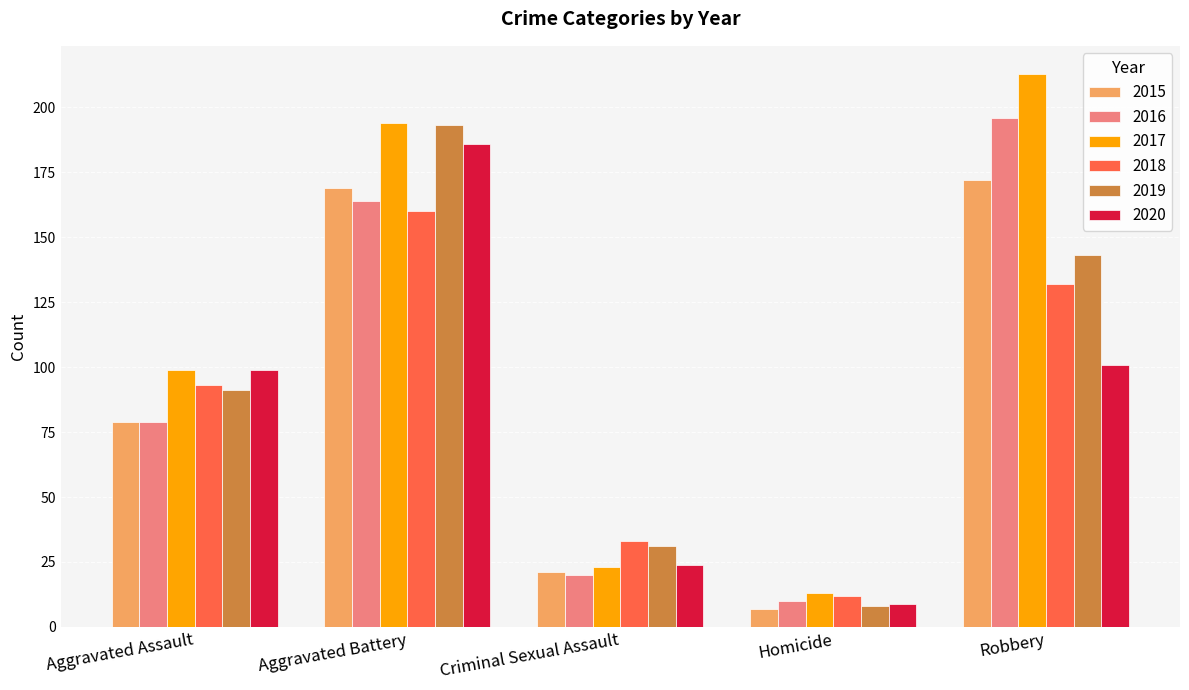

List the labels in order of 2020 value, smallest first.

Homicide, Criminal Sexual Assault, Aggravated Assault, Robbery, Aggravated Battery